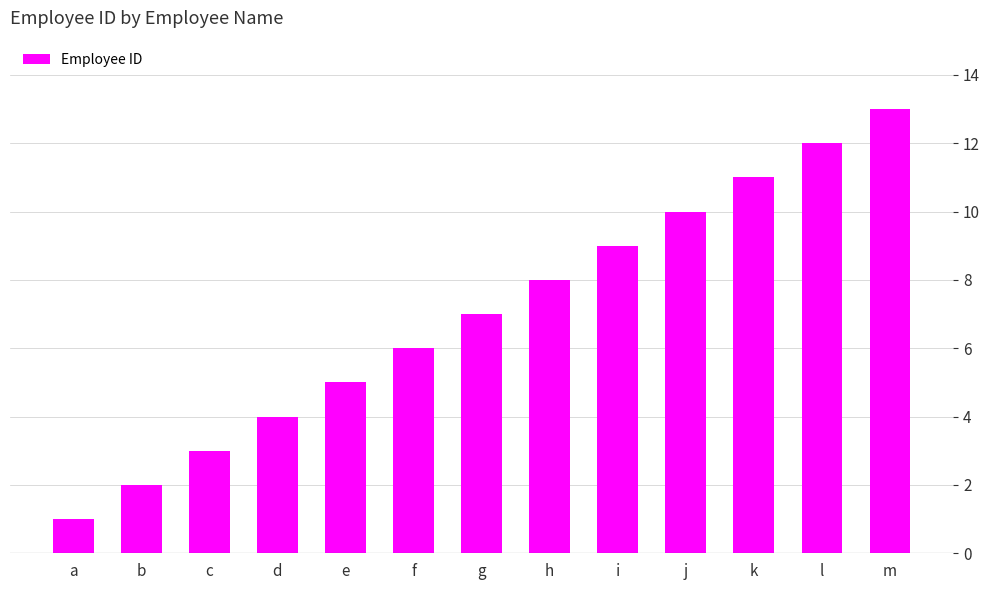

At which category does the chart reach its peak across all series?

m